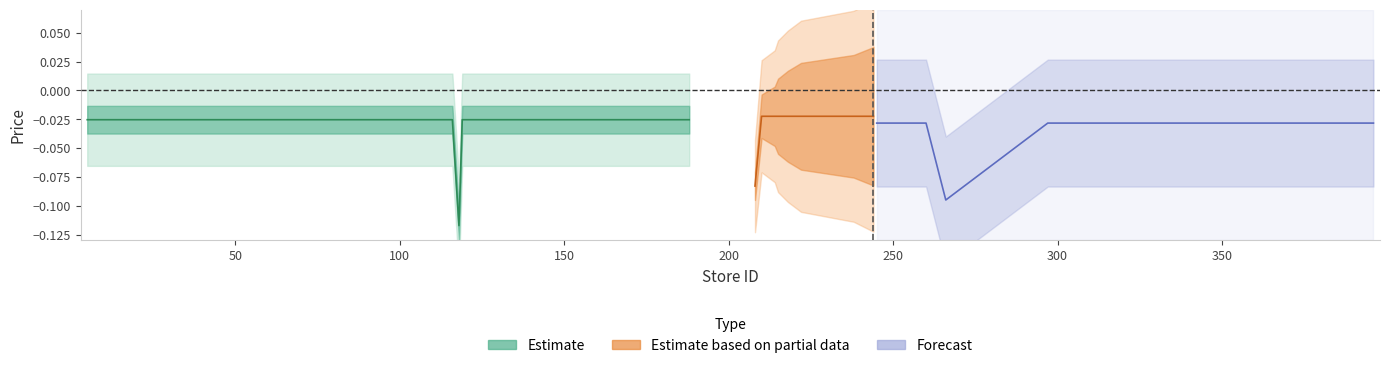

List the labels in order of value, smallest first.

118, 5, 14, 19, 35, 57, 89, 96, 116, 119, 128, 134, 135, 144, 164, 168, 181, 182, 183, 188